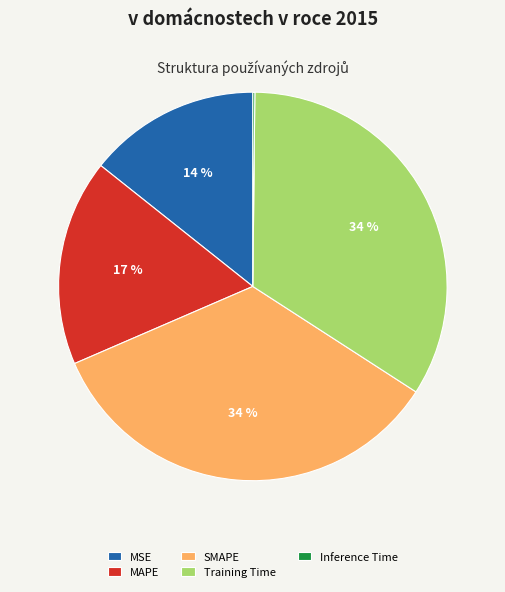

Is the sum of MAPE and Training Time greater than half?

Yes